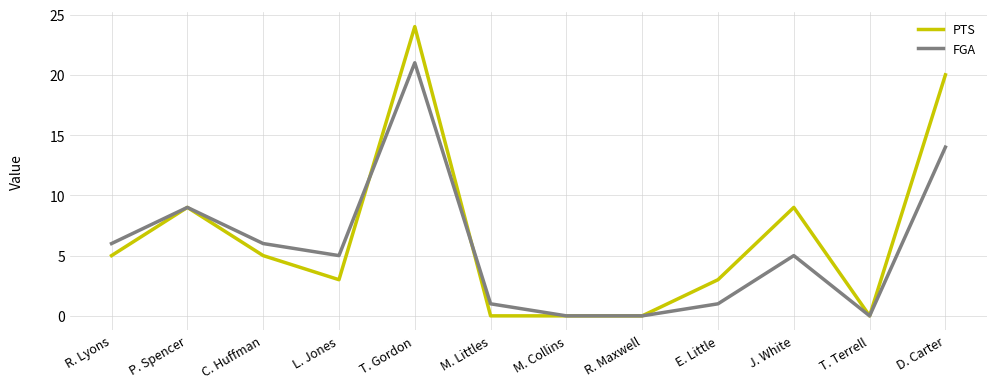

What is the spread (max minus min) of values at D. Carter?

6